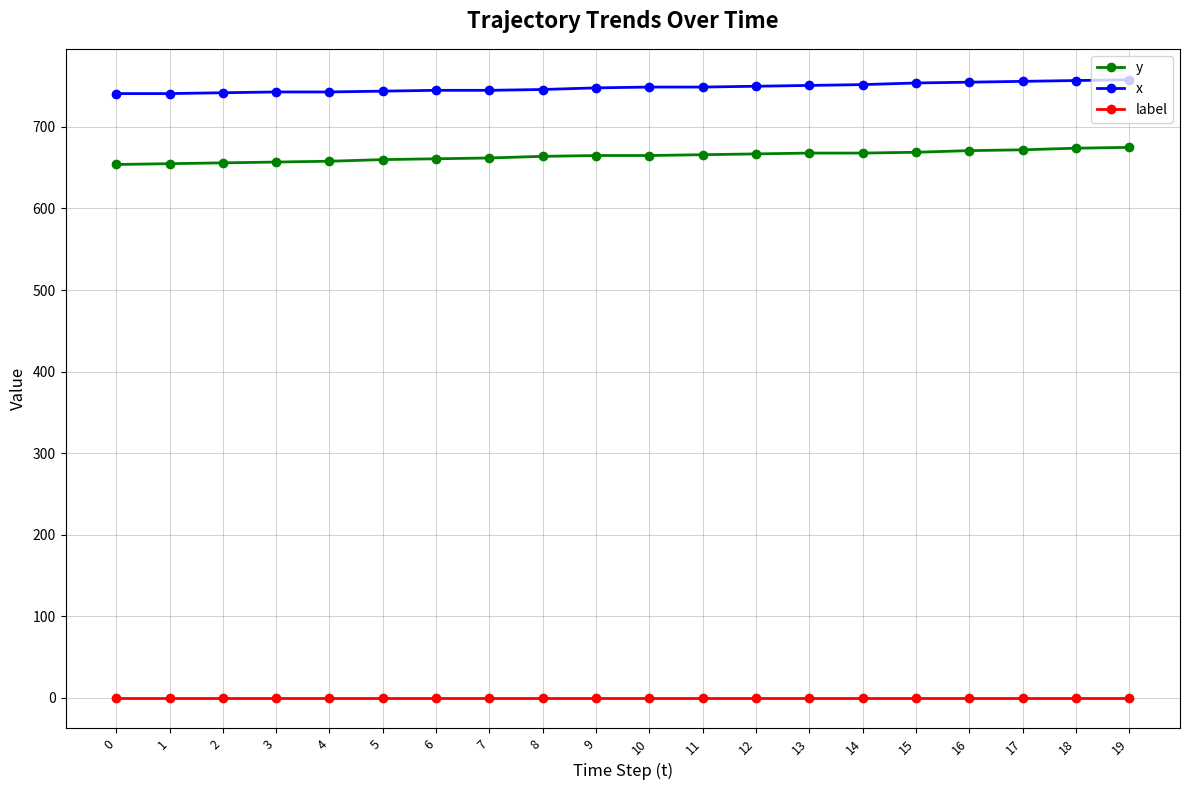

Is the value of y at 14 greater than the value of label at 9?

Yes